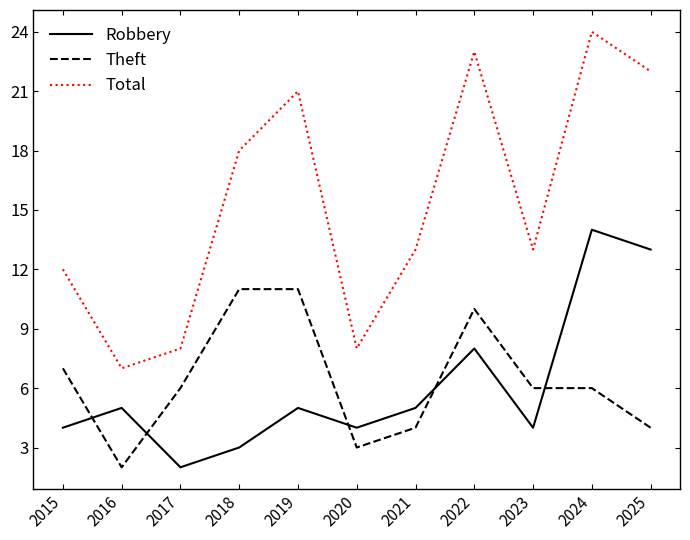

Rank the series at 2016 from lowest to highest value.

Theft, Robbery, Total